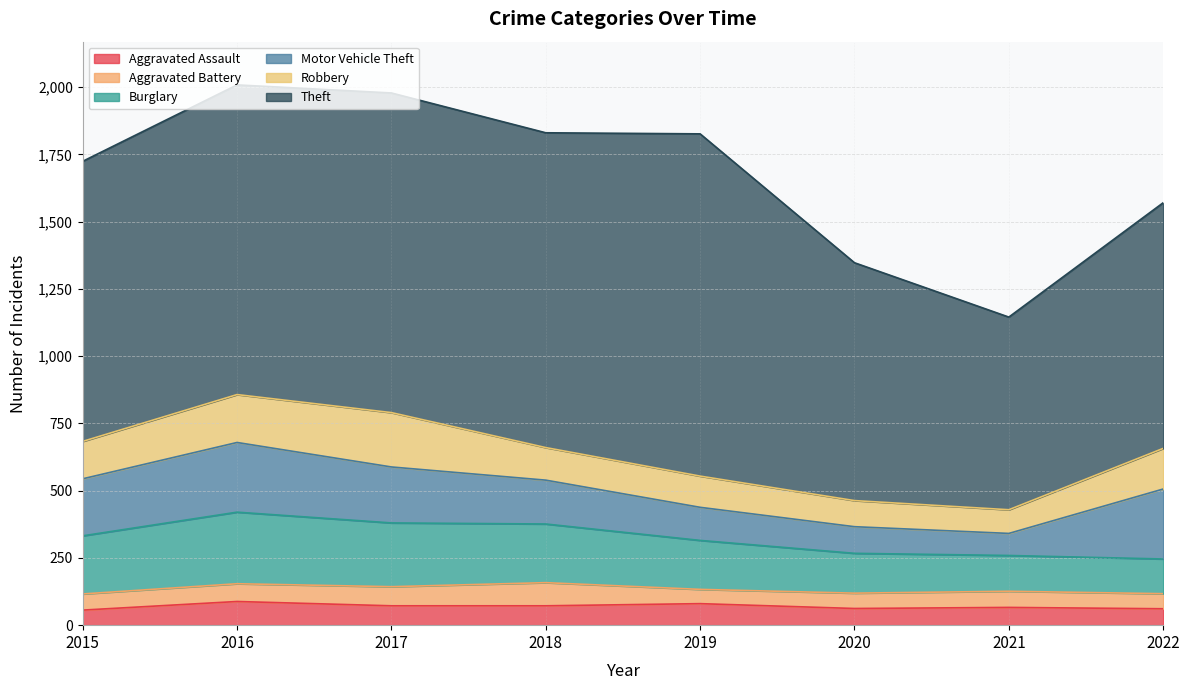

How many lines are shown in the chart?

6